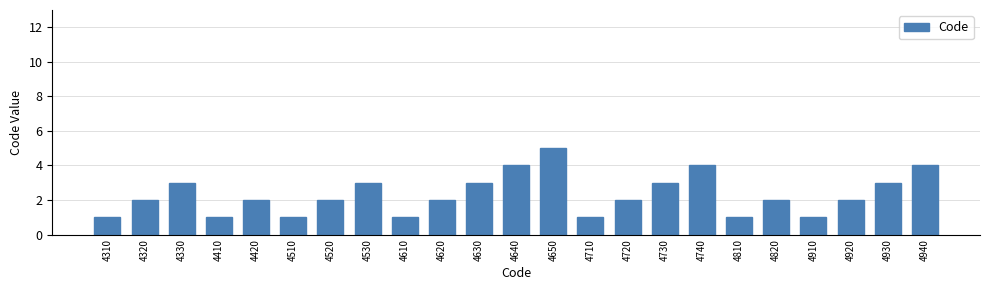

Reading left to right, extract all data points from this chart.

4310=1	4320=2	4330=3	4410=1	4420=2	4510=1	4520=2	4530=3	4610=1	4620=2	4630=3	4640=4	4650=5	4710=1	4720=2	4730=3	4740=4	4810=1	4820=2	4910=1	4920=2	4930=3	4940=4